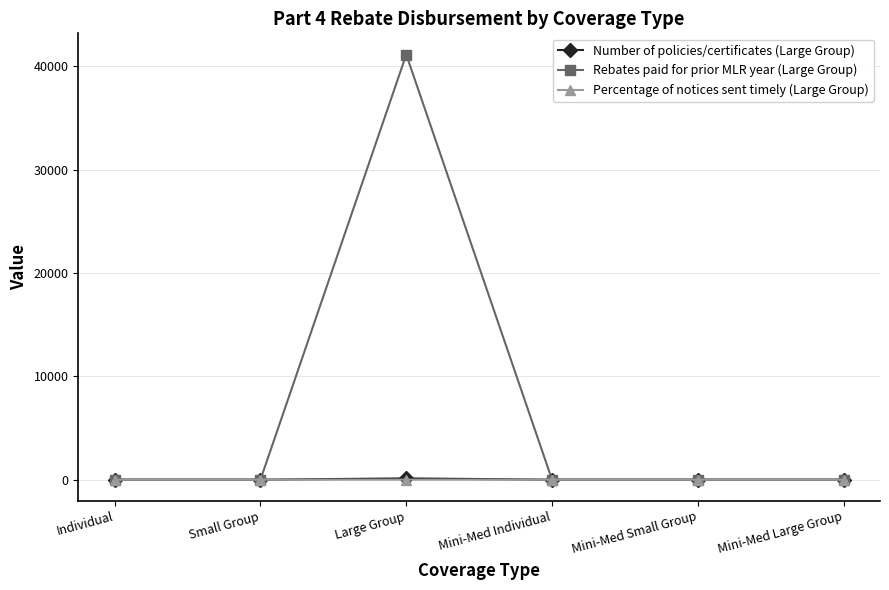

How many data points does each series have?

6